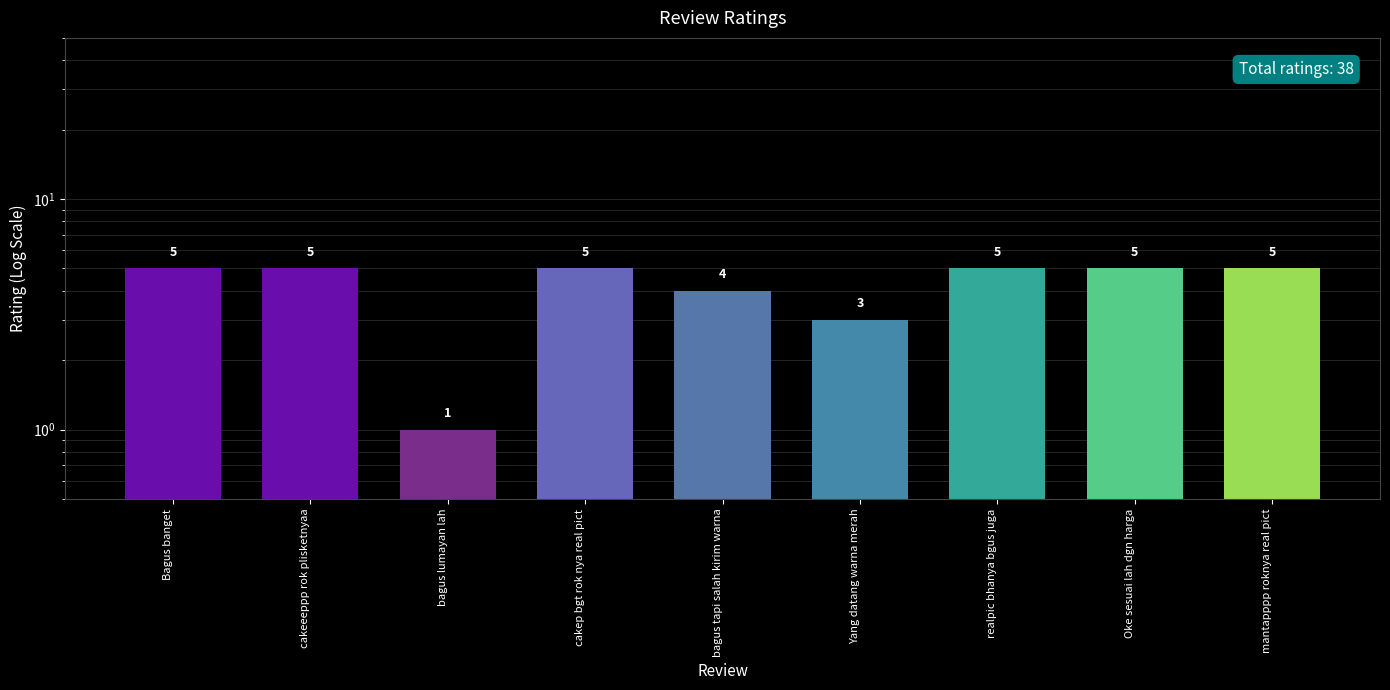

True or false: the data shows 3 at Yang datang warna merah.

True